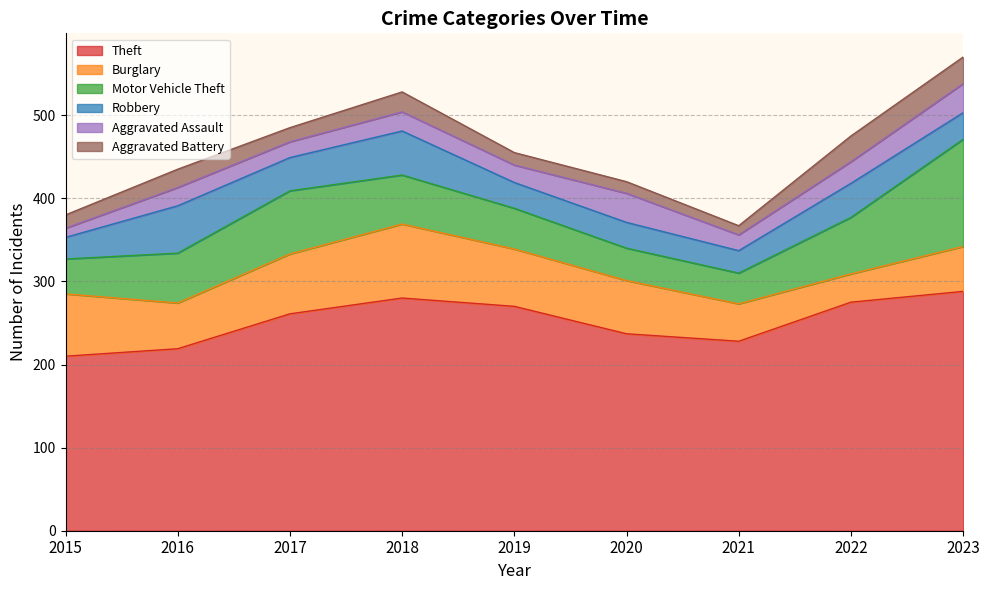

The value of Burglary at 2023 is 54. True or false?

True